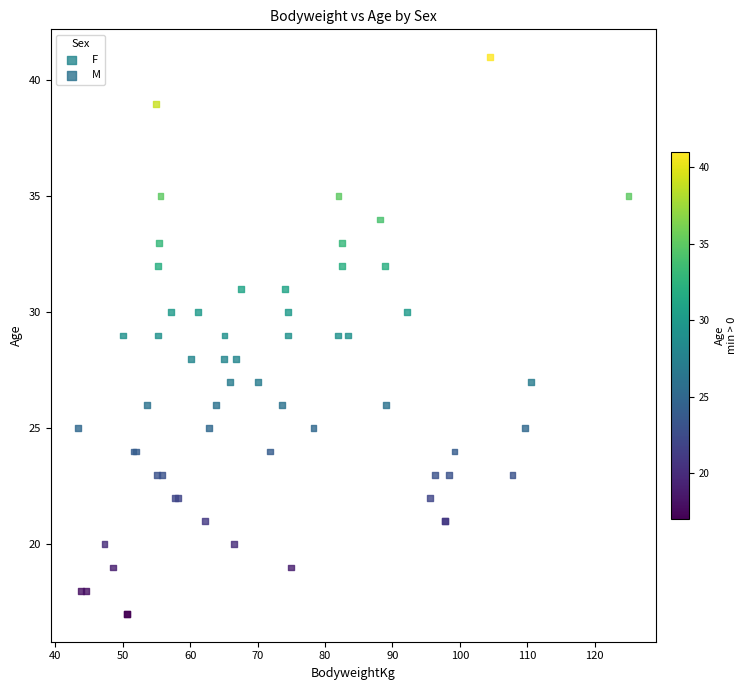

Which series contains the lowest Y value?

F